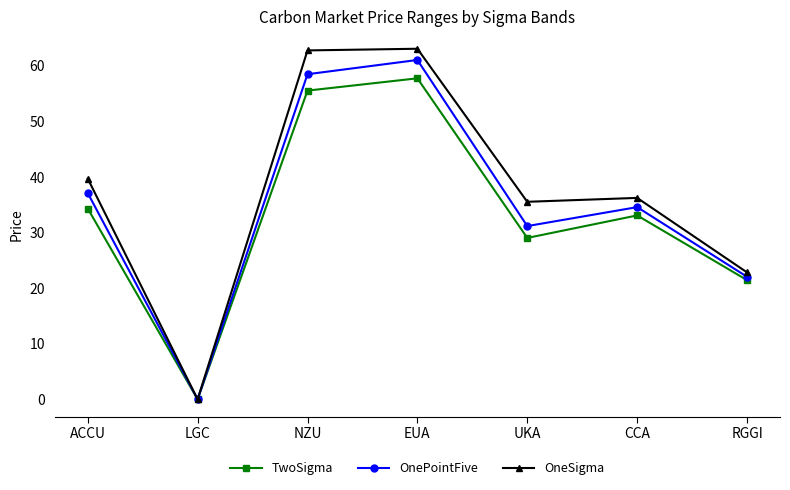

What is the total value across all series at CCA?

103.9